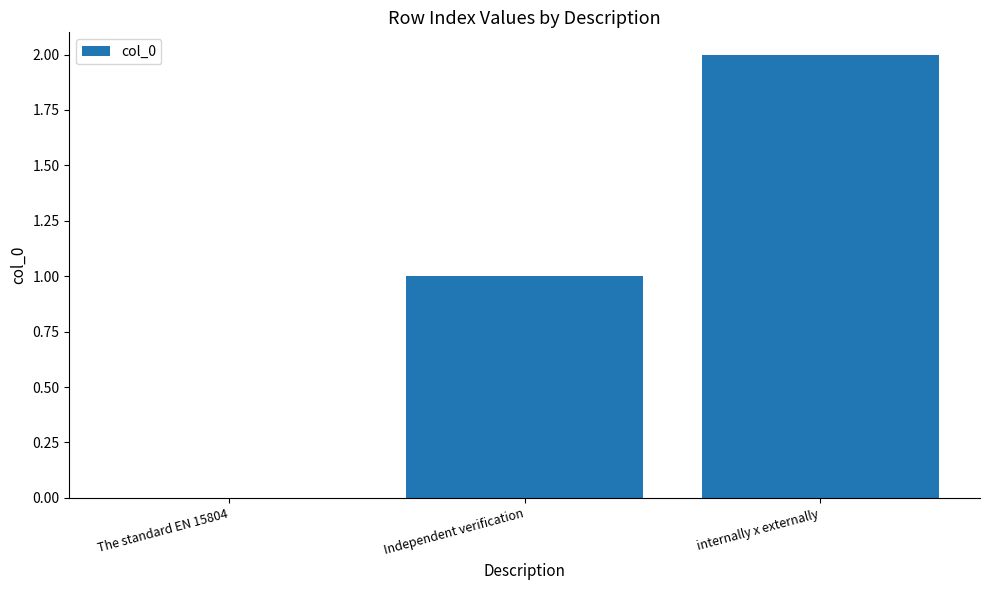

Where is the data nearest to the value 1?

Independent verification